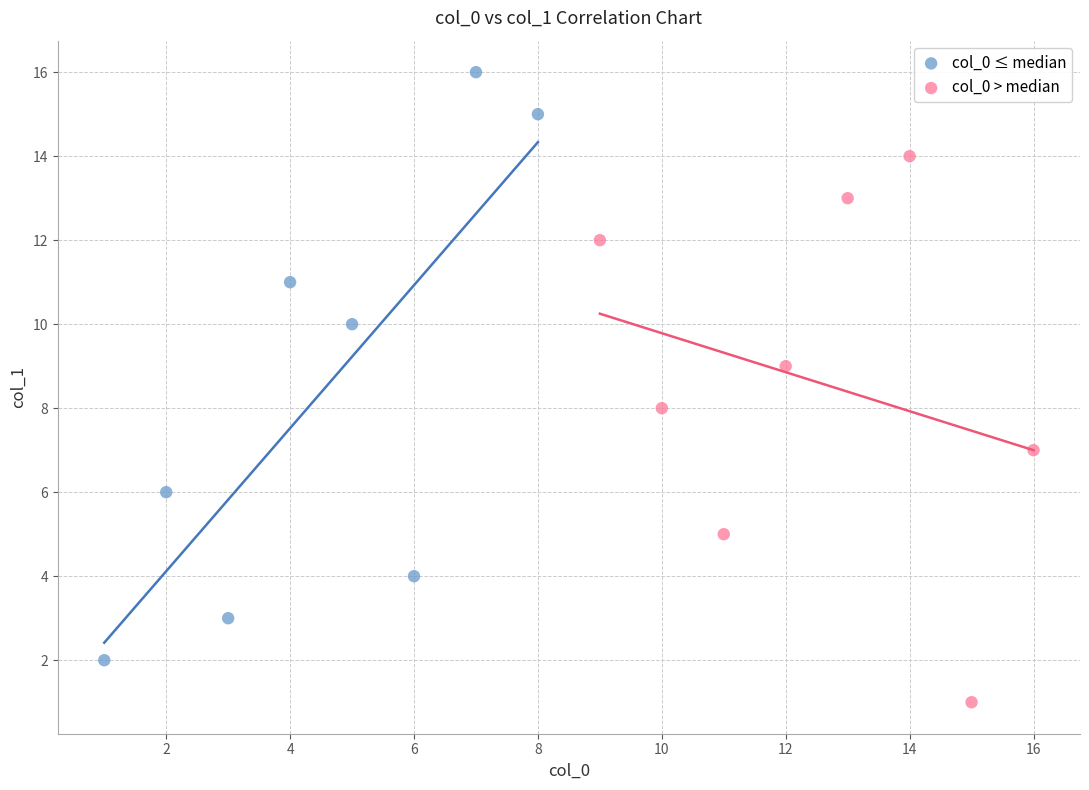

Which series contains the lowest Y value?

col_0 > median